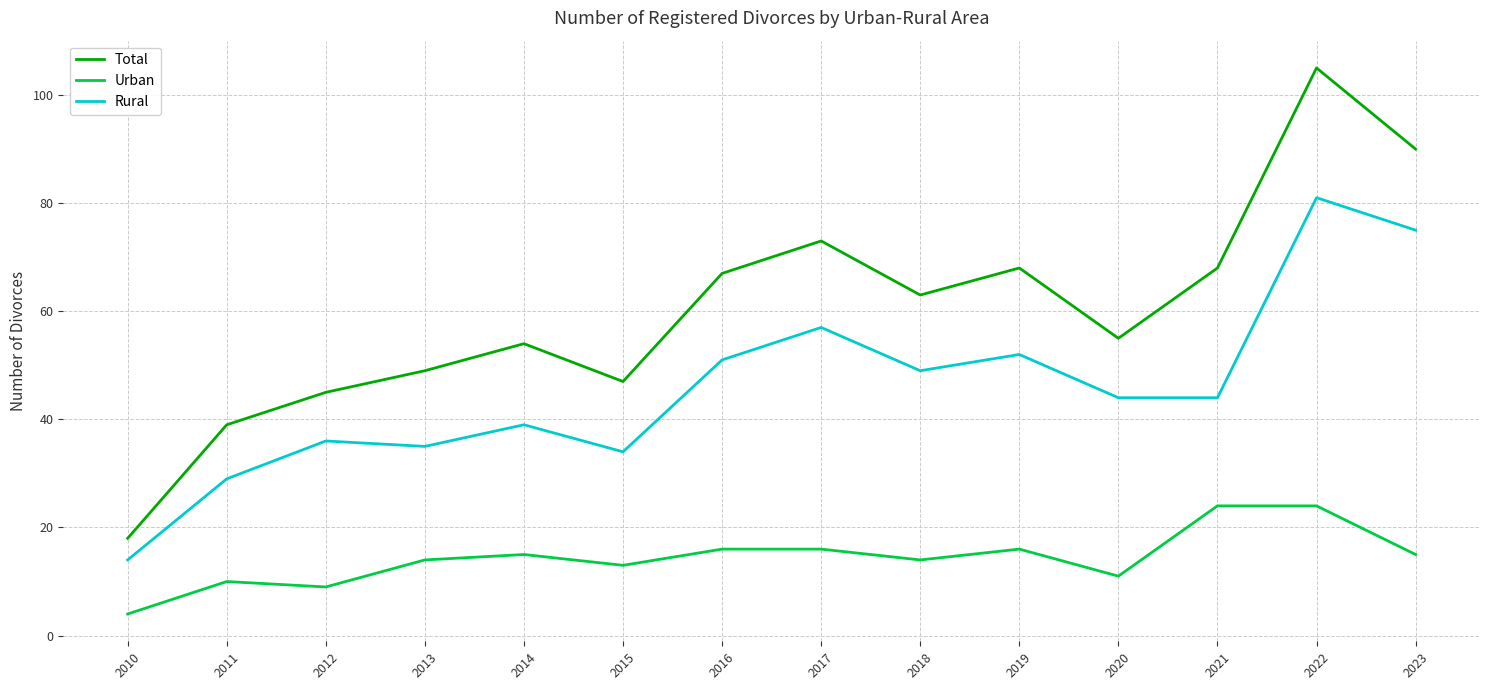

How many interior local peaks does the Rural series have?

5